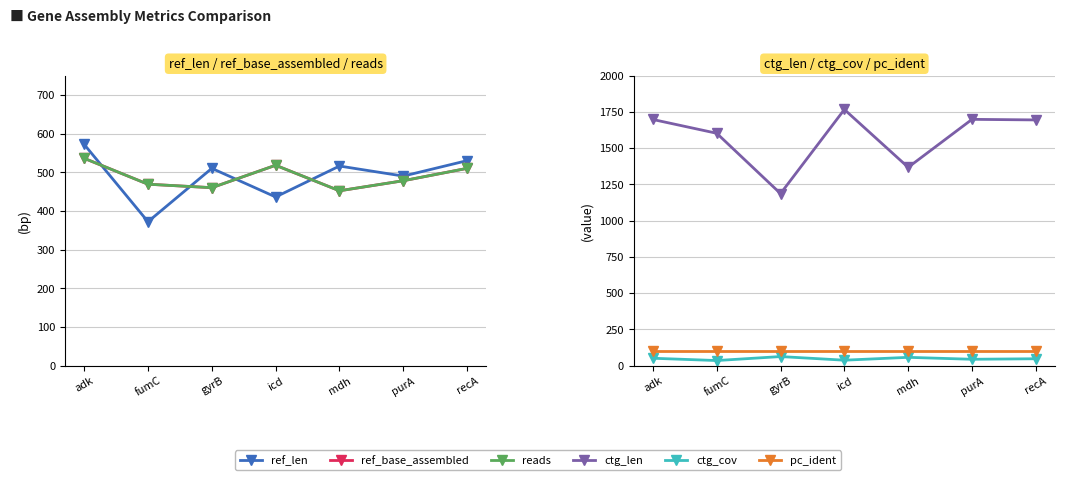

Does the chart display data point markers on the line(s)?

Yes